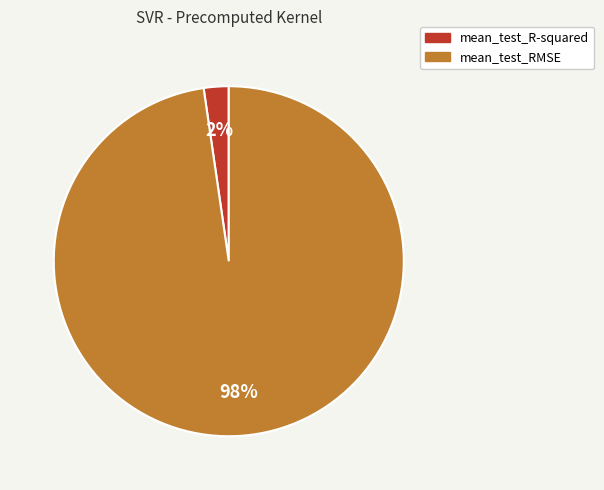

Which has a higher value, mean_test_R-squared or mean_test_RMSE?

mean_test_RMSE